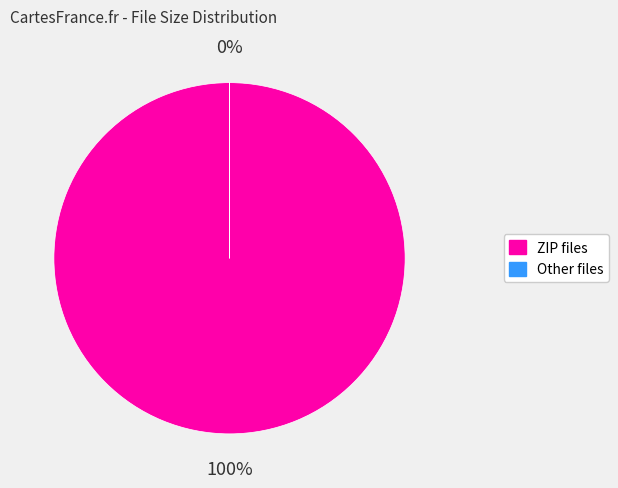

What is the largest slice in the pie chart?

ZIP files